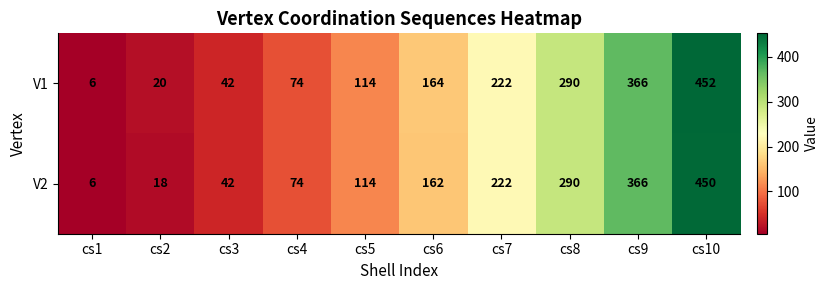

At how many categories does at least one series exceed 181?

4